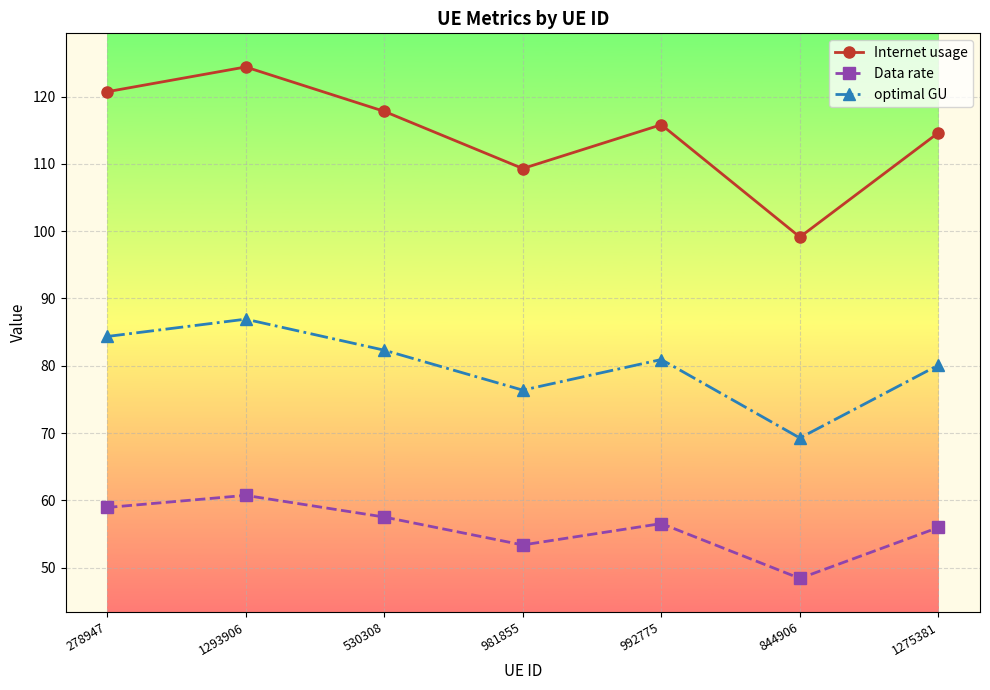

How many values in the Internet usage series are below 115?

3